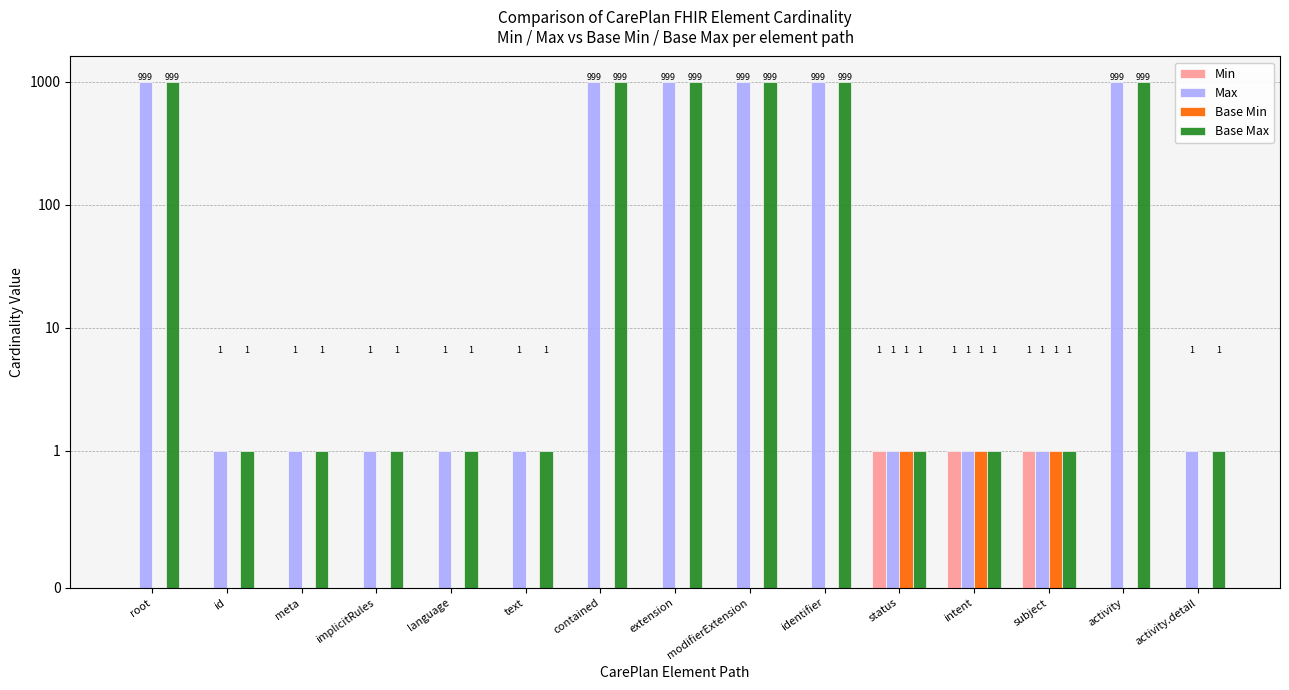

How many groups of bars are there?

15